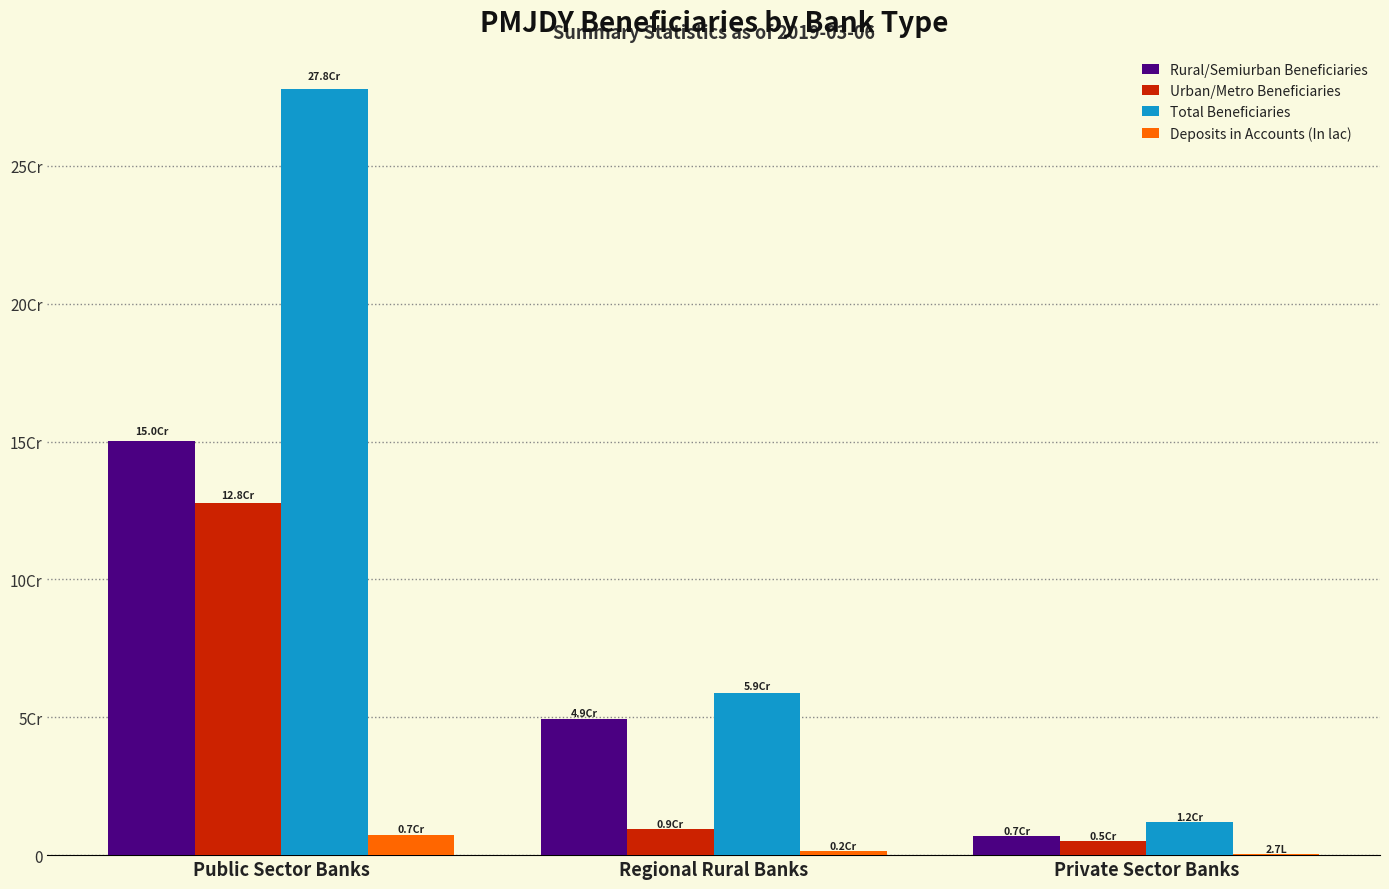

What are all the series names shown in the legend?

Rural/Semiurban Beneficiaries, Urban/Metro Beneficiaries, Total Beneficiaries, Deposits in Accounts (In lac)